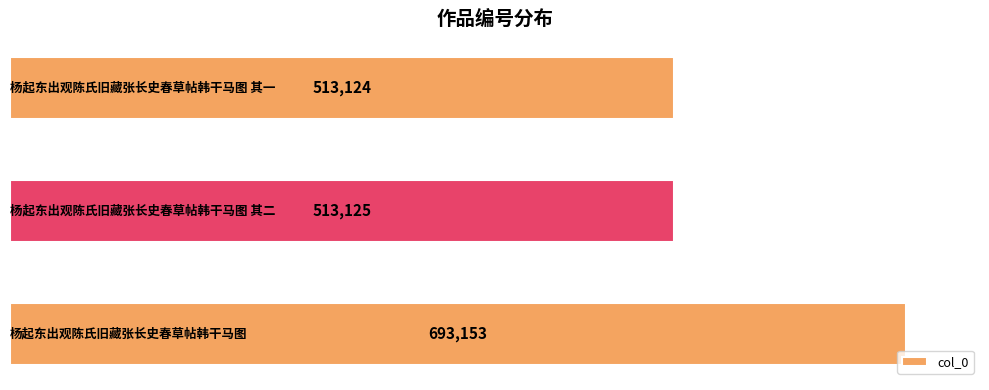

What is the minimum value shown in the chart?

513124